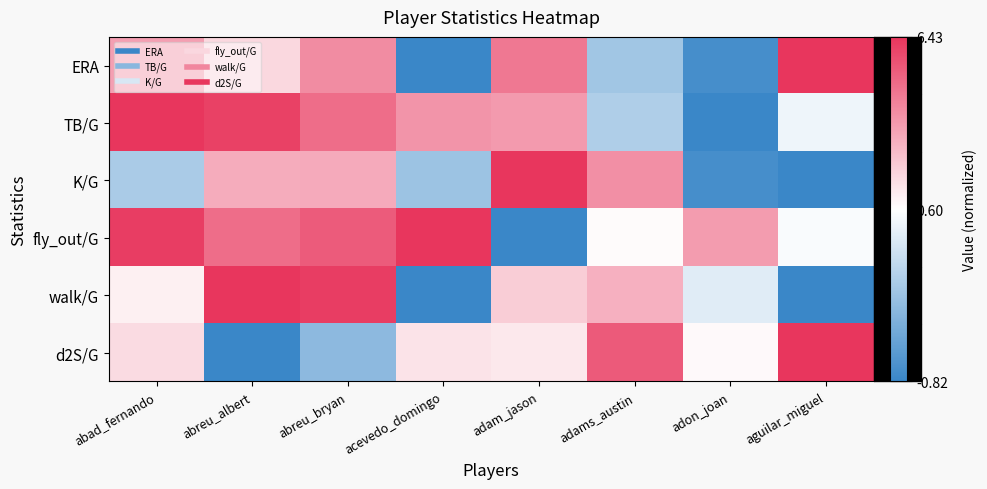

Reading right to left, extract all data points from this chart.

ERA: aguilar_miguel=1.0	adon_joan=-0.9	adams_austin=-0.5	adam_jason=0.7	acevedo_domingo=-1.0	abreu_bryan=0.6	abreu_albert=0.2	abad_fernando=0.5
TB/G: aguilar_miguel=-0.1	adon_joan=-1.0	adams_austin=-0.4	adam_jason=0.5	acevedo_domingo=0.5	abreu_bryan=0.7	abreu_albert=0.9	abad_fernando=1.0
K/G: aguilar_miguel=-1.0	adon_joan=-0.9	adams_austin=0.5	adam_jason=1.0	acevedo_domingo=-0.5	abreu_bryan=0.4	abreu_albert=0.4	abad_fernando=-0.4
fly_out/G: aguilar_miguel=-0.0	adon_joan=0.5	adams_austin=0.0	adam_jason=-1.0	acevedo_domingo=1.0	abreu_bryan=0.8	abreu_albert=0.7	abad_fernando=1.0
walk/G: aguilar_miguel=-1.0	adon_joan=-0.2	adams_austin=0.4	adam_jason=0.2	acevedo_domingo=-1.0	abreu_bryan=1.0	abreu_albert=1.0	abad_fernando=0.1
d2S/G: aguilar_miguel=1.0	adon_joan=0.0	adams_austin=0.8	adam_jason=0.1	acevedo_domingo=0.1	abreu_bryan=-0.6	abreu_albert=-1.0	abad_fernando=0.2